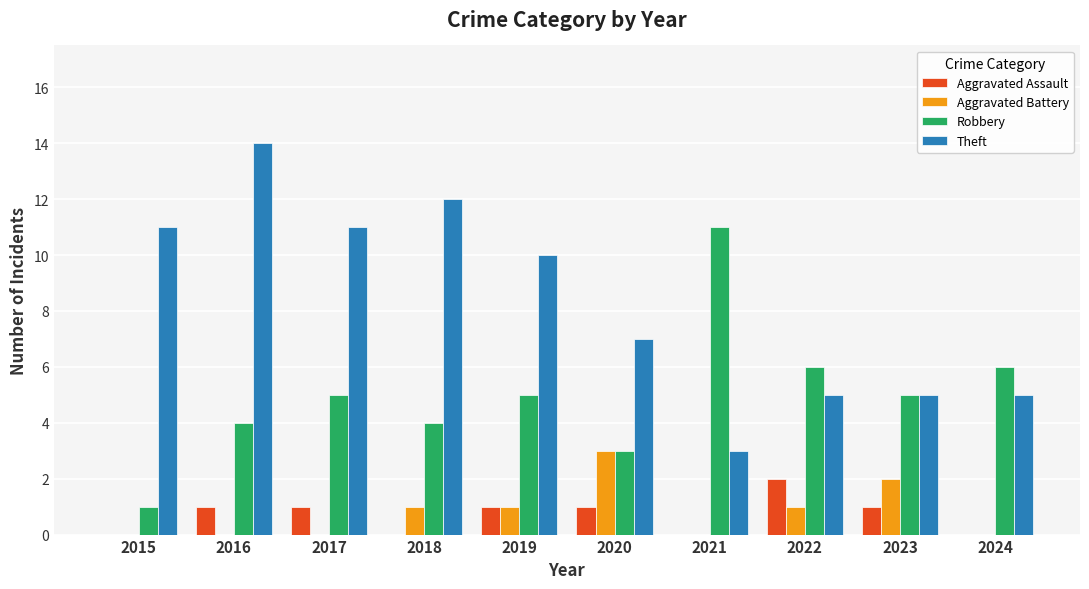

Reading left to right, extract all data points from this chart.

Aggravated Assault: 0	1	1	0	1	1	0	2	1	0
Aggravated Battery: 0	0	0	1	1	3	0	1	2	0
Robbery: 1	4	5	4	5	3	11	6	5	6
Theft: 11	14	11	12	10	7	3	5	5	5